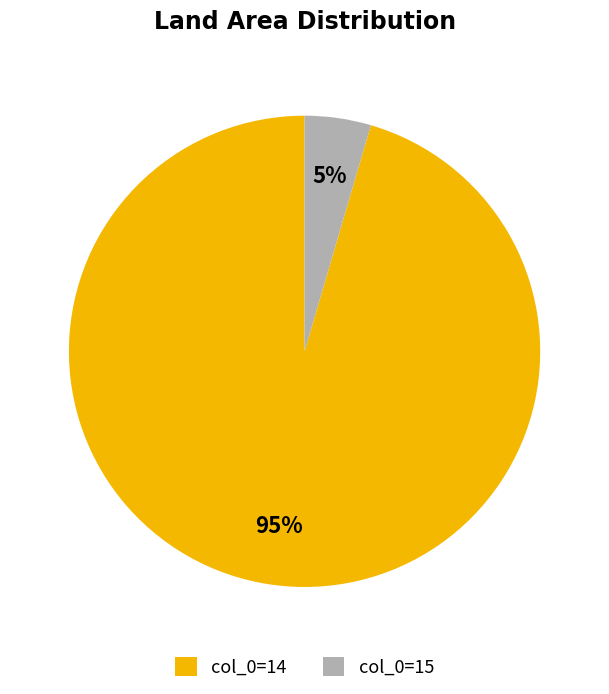

Between col_0=15 and col_0=14, which is larger?

col_0=14